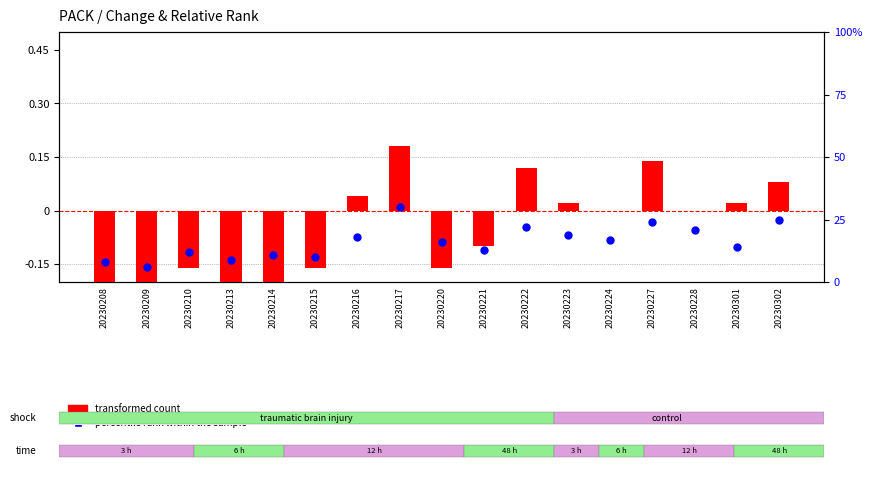

Which series contains the highest Y value?

percentile rank within the sample